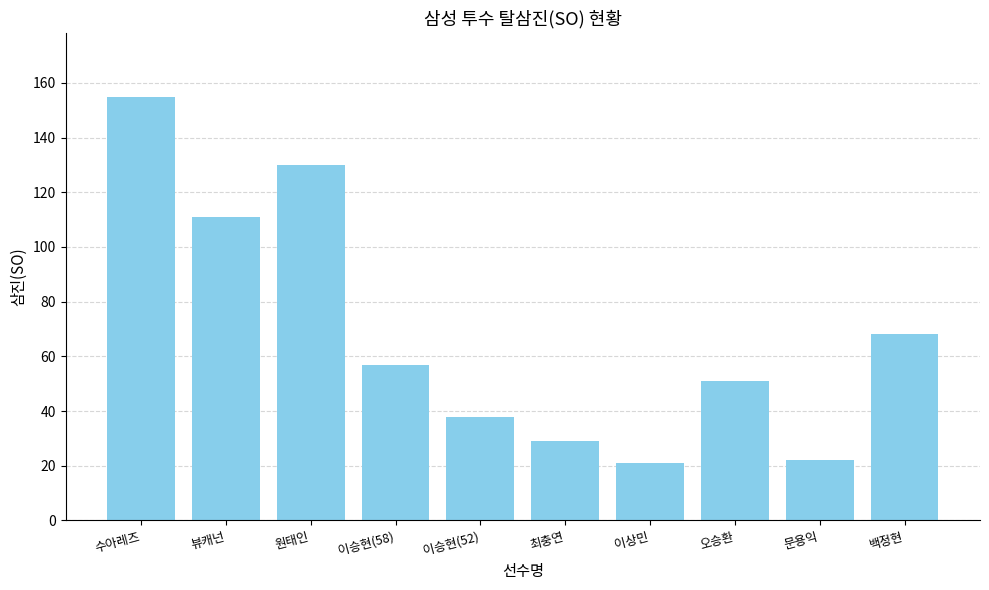

What is the label of the 5th bar from the left?

이승현(52)